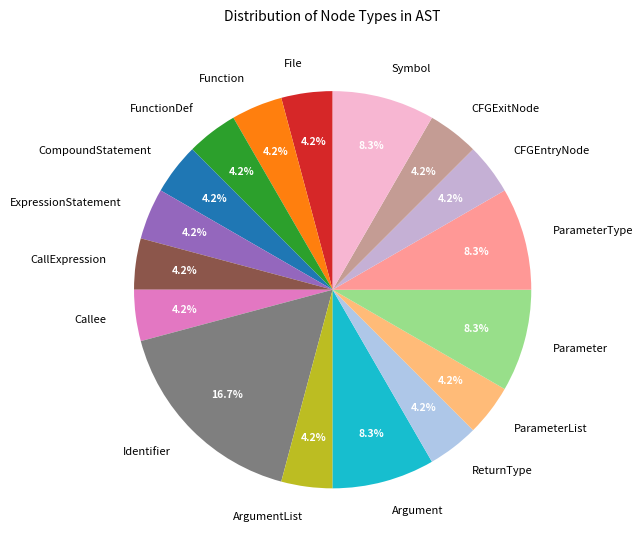

True or false: Identifier accounts for 17% of the total.

True